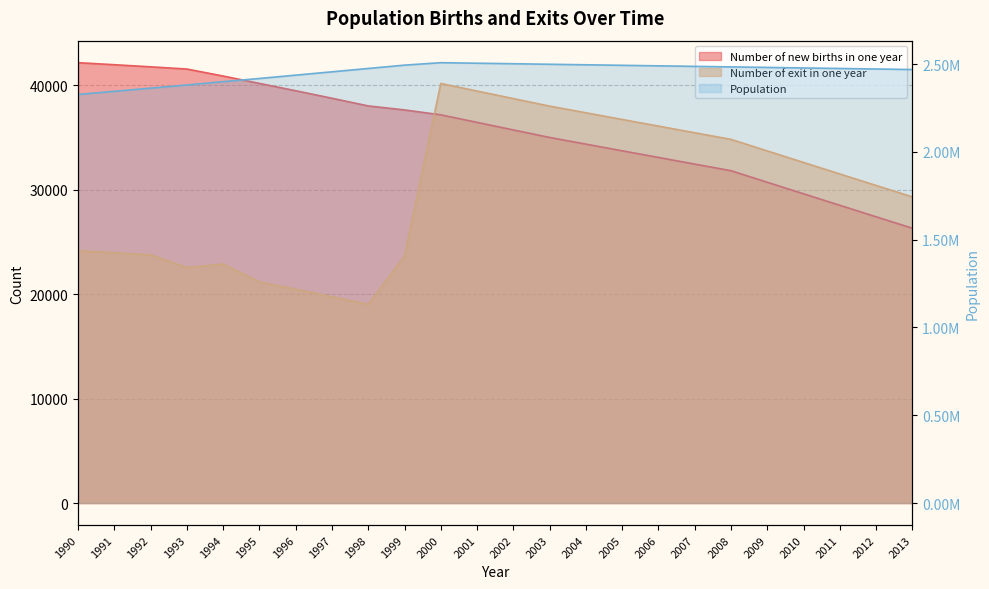

What is the difference between the maximum and second lowest values in the Number of new births in one year series?

14749.3